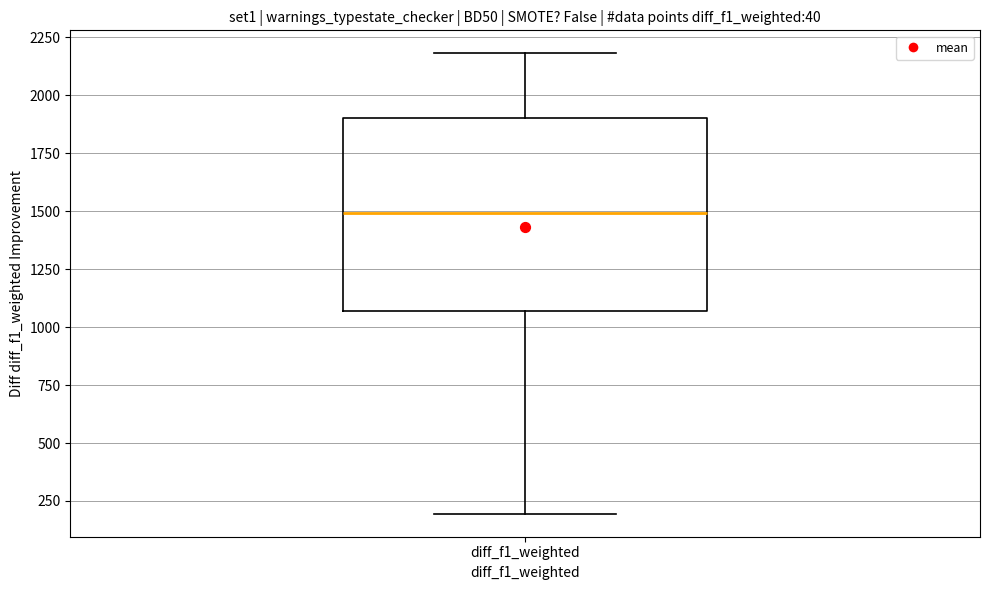

Where does the lower whisker of the box for diff_f1_weighted end on the y-axis? The values are not printed on the chart, so give them approximately, as read against the axis.

200